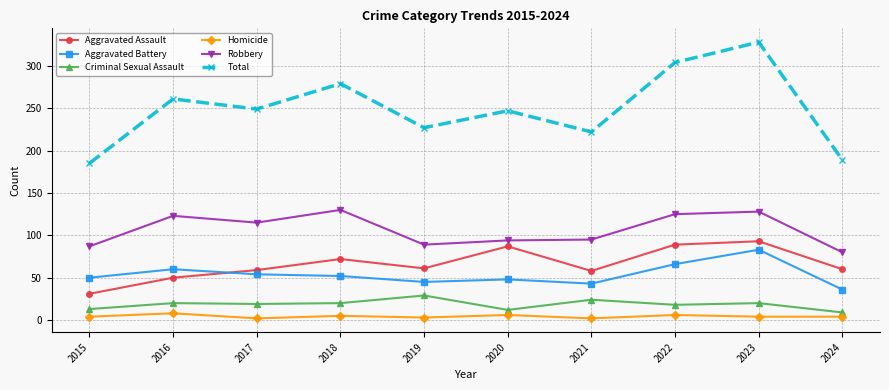

What is the average value of the Homicide series?

4